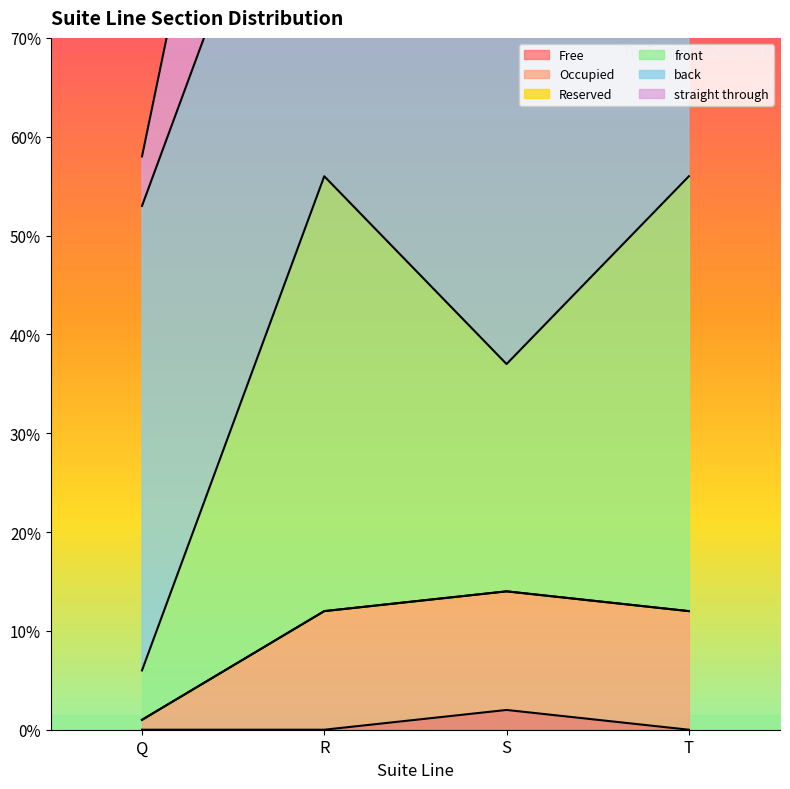

At which category does the chart reach its minimum across all series?

Q